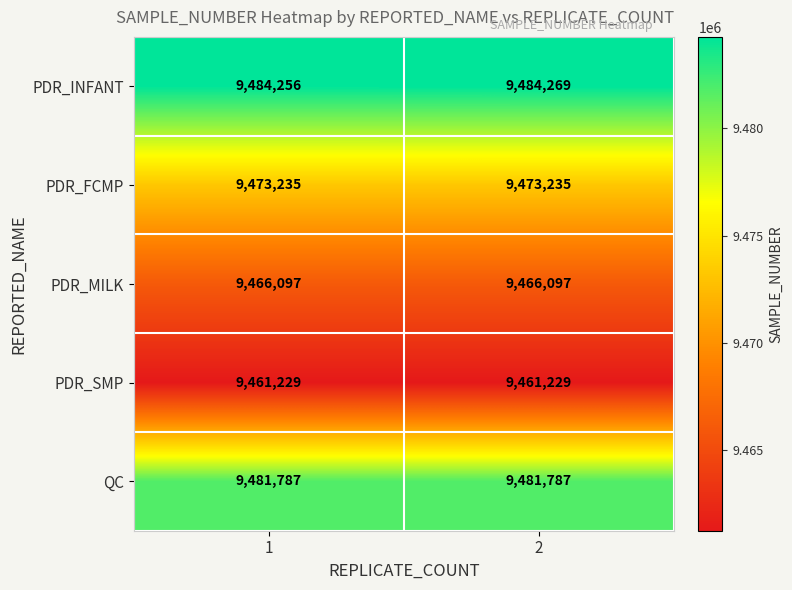

Is it true that PDR_FCMP equals 9473235 at 1?

True